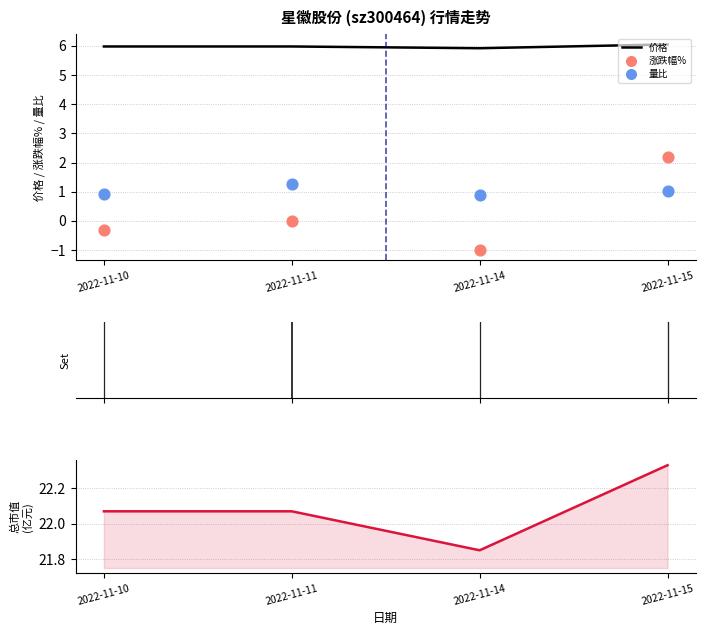

Which series has the largest Y range (max minus min)?

涨跌幅%